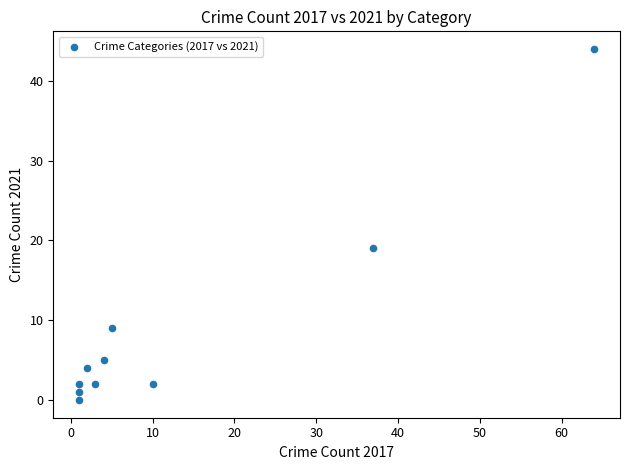

What is the average X value?

13